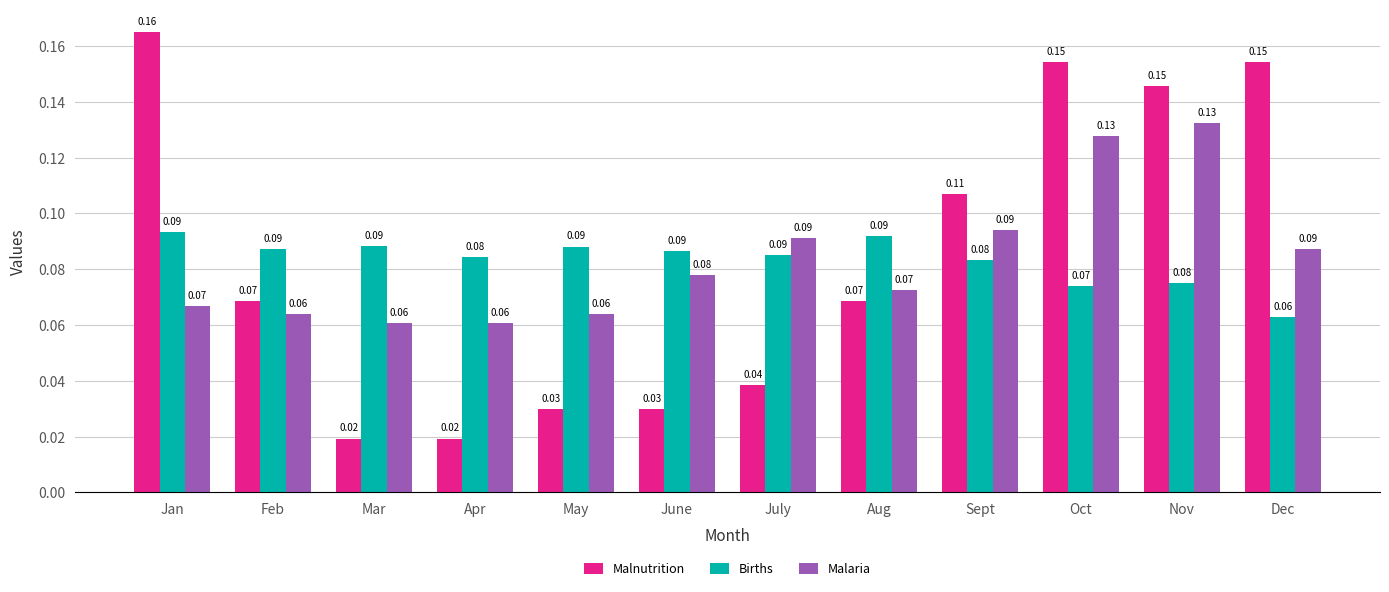

Which series has the widest spread of values?

Malnutrition